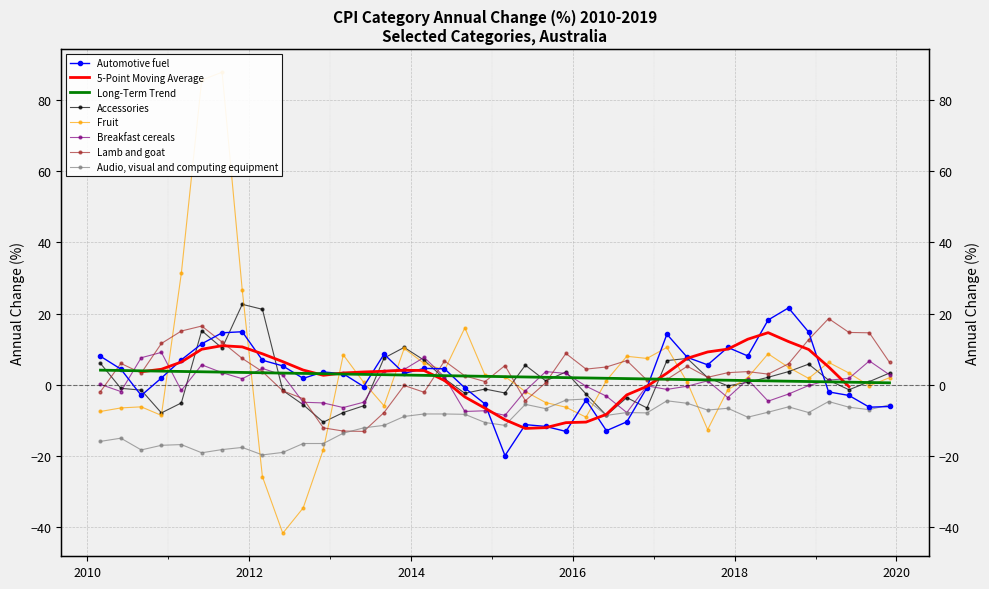

What is the lowest value of the Accessories series?

-10.5